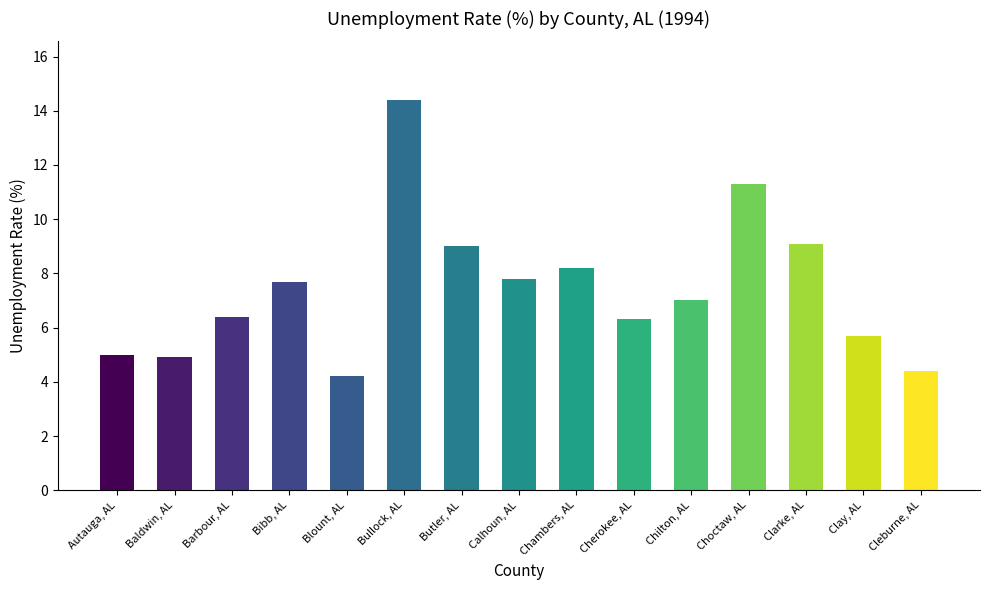

Is it true that the value at Chilton, AL is 7.0?

True